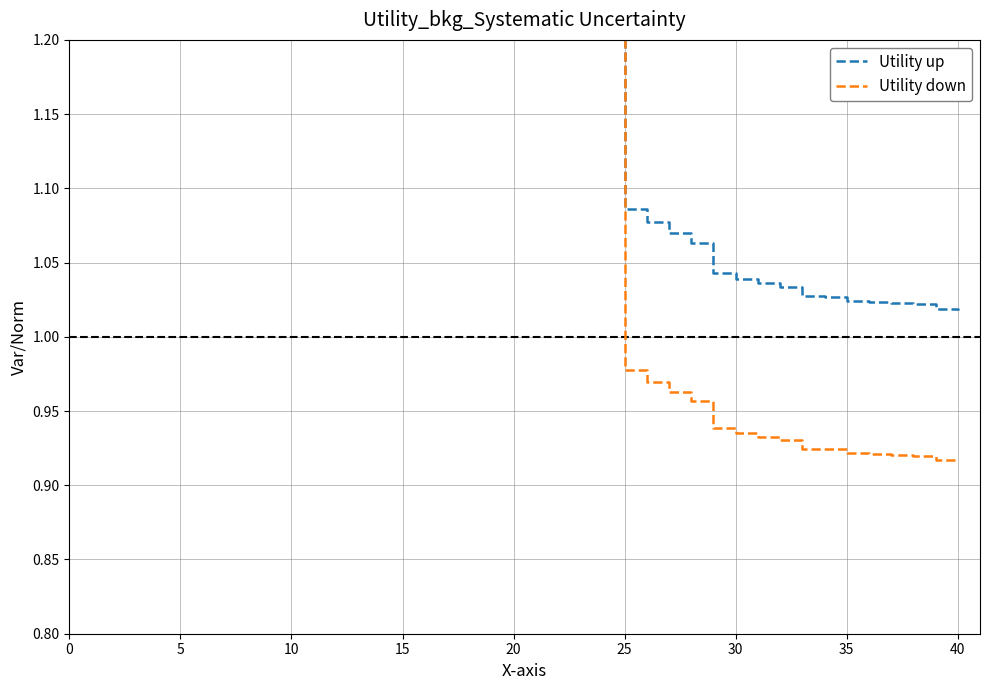

What are all the series names shown in the legend?

Utility up, Utility down